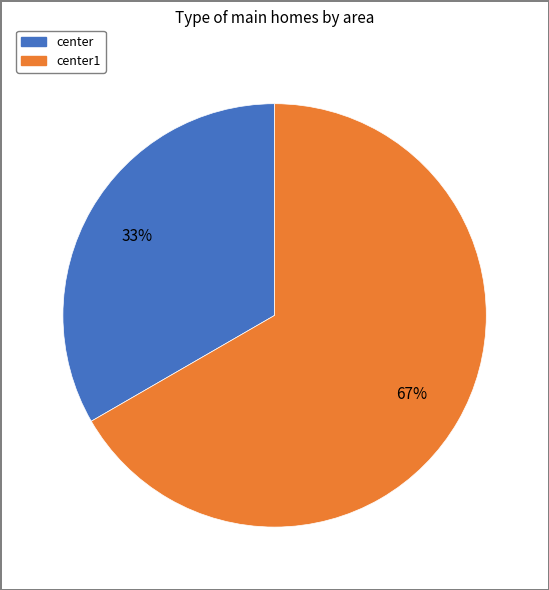

What percentage is the center slice, to the nearest percent?

33%